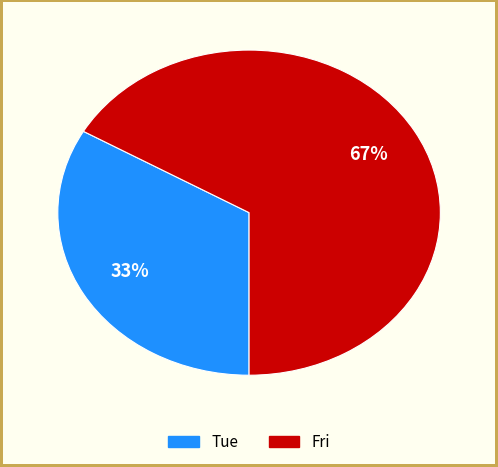

To the nearest percent, what is the average slice percentage?

50%